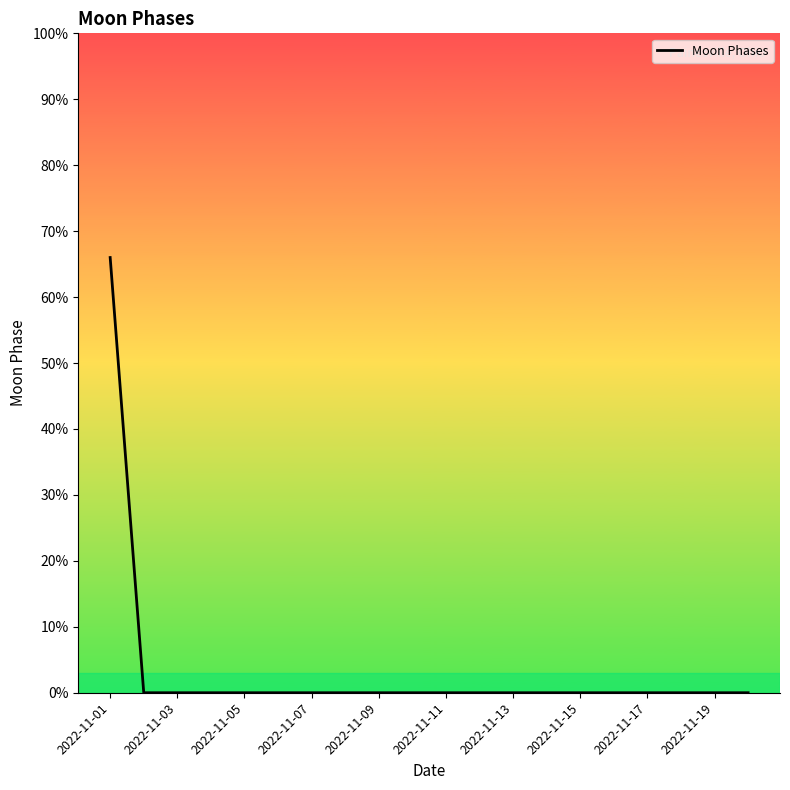

What is the greatest value displayed?

66